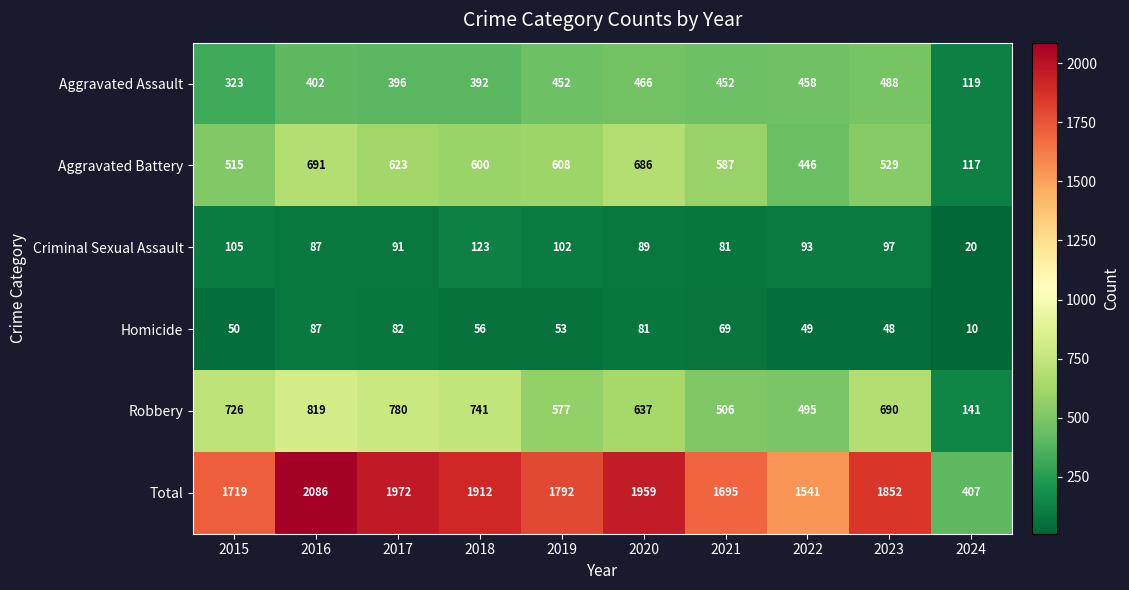

Which label corresponds to the smallest value in the chart?

2024